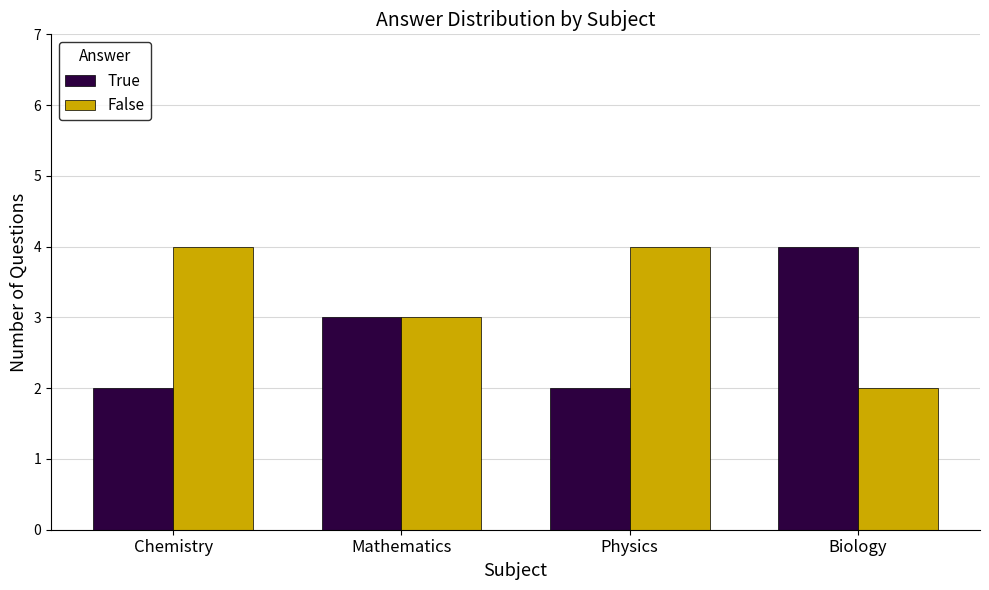

The value of False at Biology is 3. True or false?

False